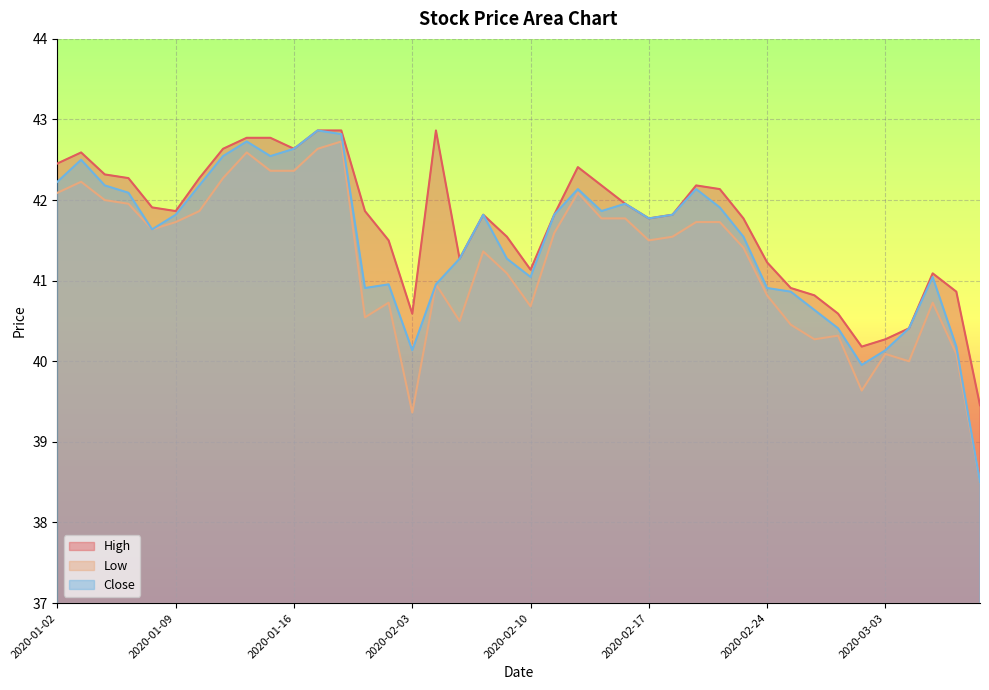

Is it true that Low equals 15.4 at 2020-01-03?

False